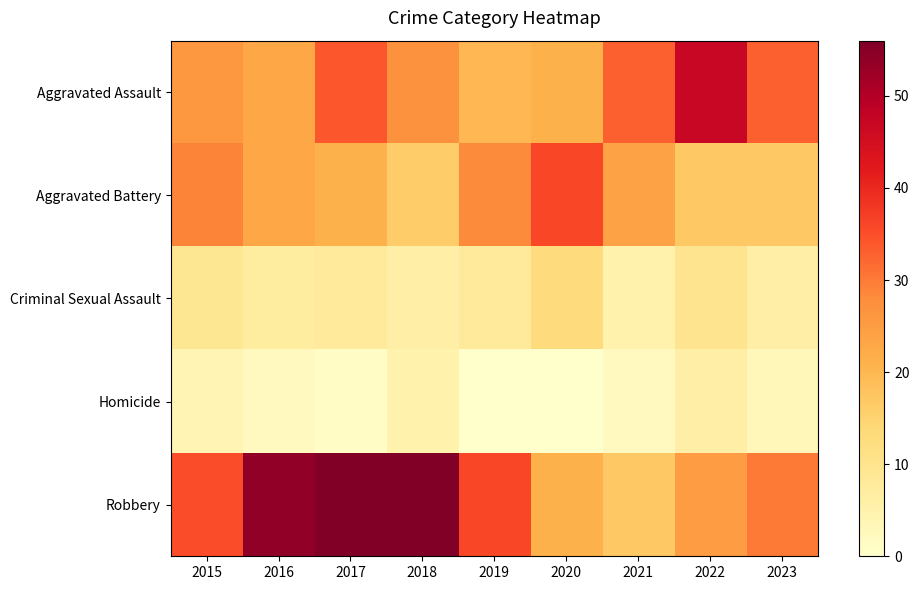

What value does the Aggravated Assault series have at 2016?

23